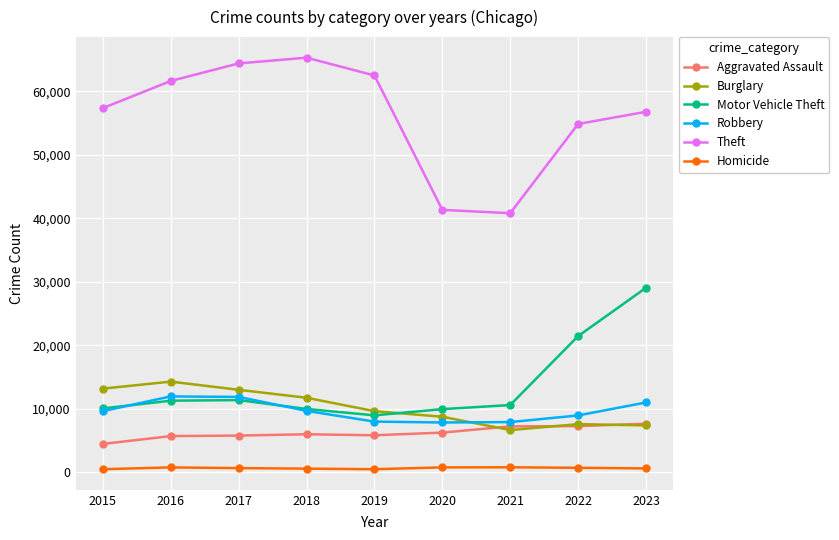

What is the maximum value for Burglary?

14289